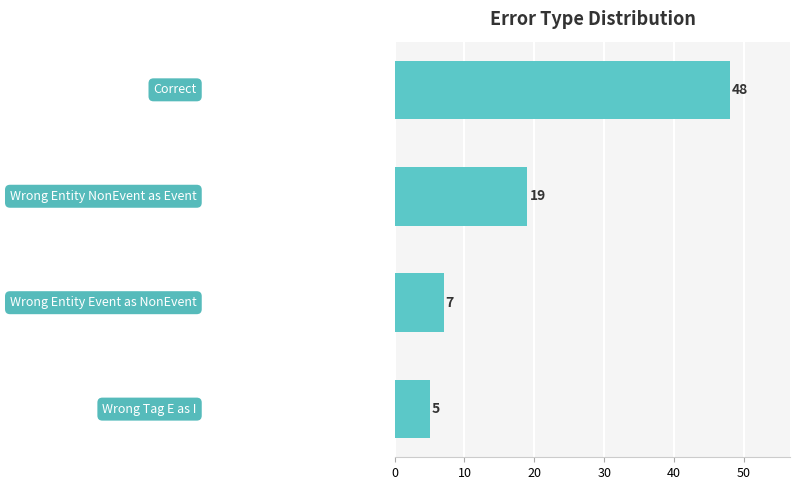

What is the difference between the second highest and minimum values?

14